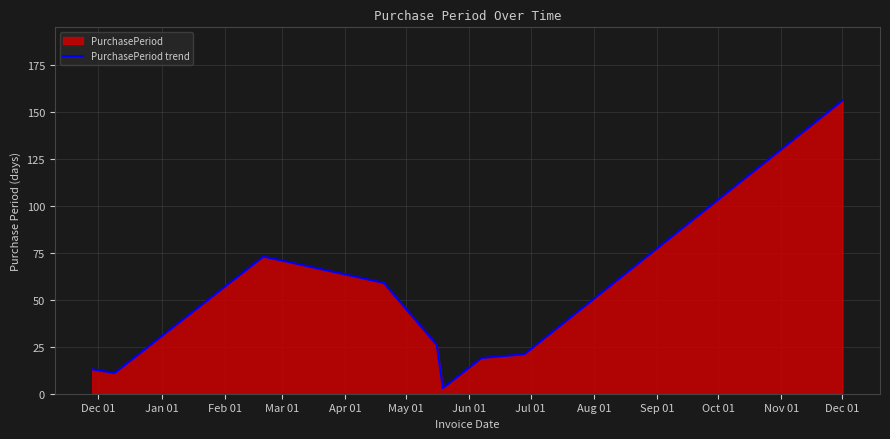

What is the maximum value shown in the chart?

156